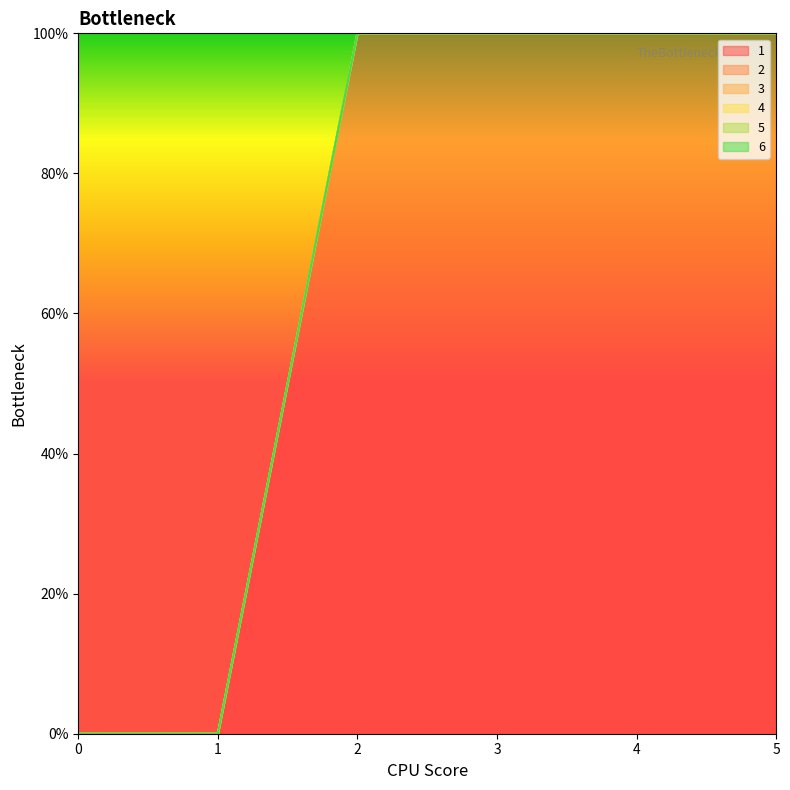

True or false: 1 has a value of 0 at 1.

True